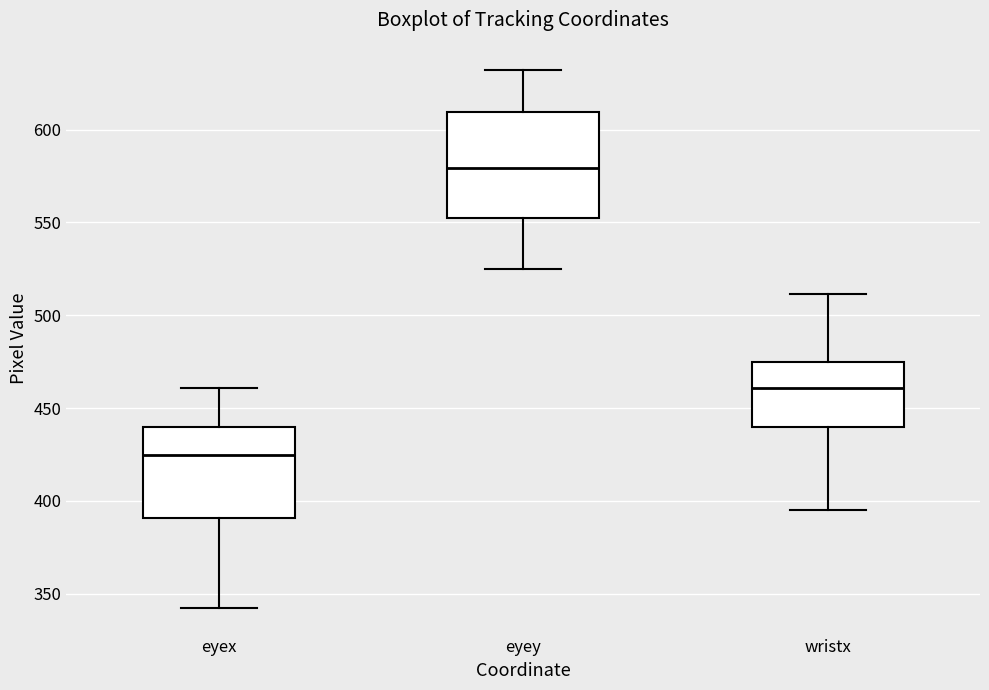

Reading left to right, read every box against the y-axis: the position of its median line, the range the box covers, and the ends of its whiskers. The values are not printed on the chart, so give them approximately, as read against the axis.

eyex: median 425, box 390 to 440, whiskers 345 to 460
eyey: median 580, box 550 to 610, whiskers 525 to 630
wristx: median 460, box 440 to 475, whiskers 395 to 510